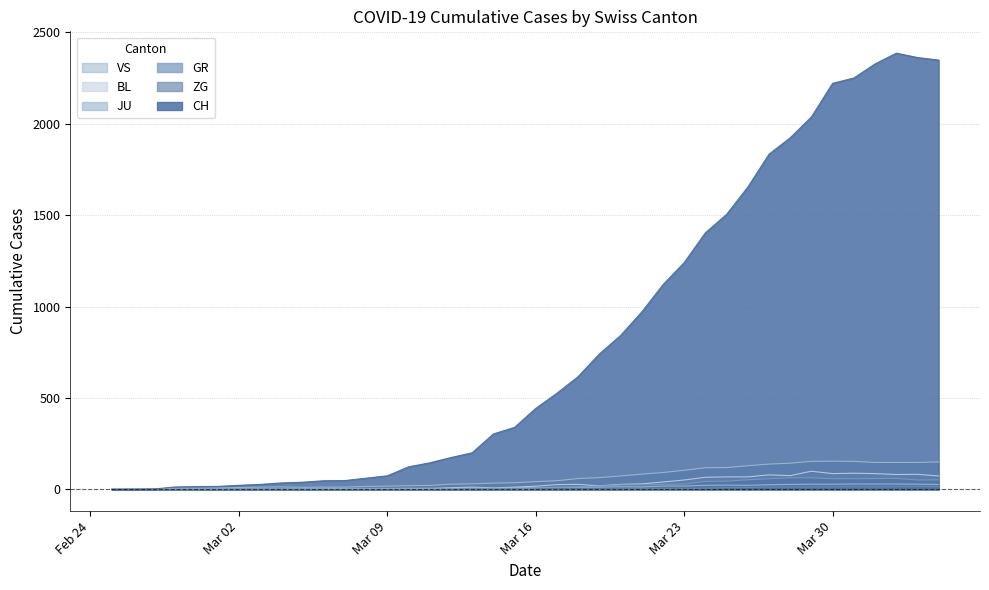

Which series has the widest spread of values?

CH